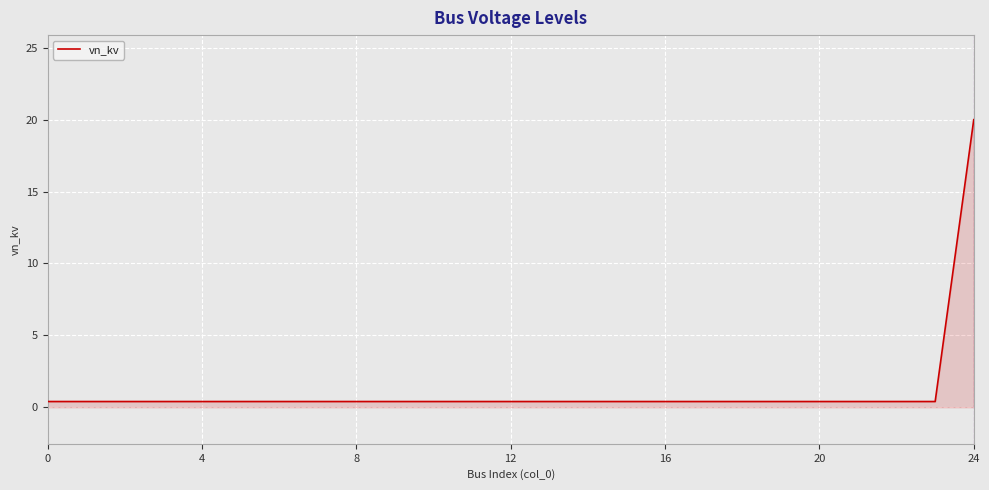

What is the maximum value shown in the chart?

20.0